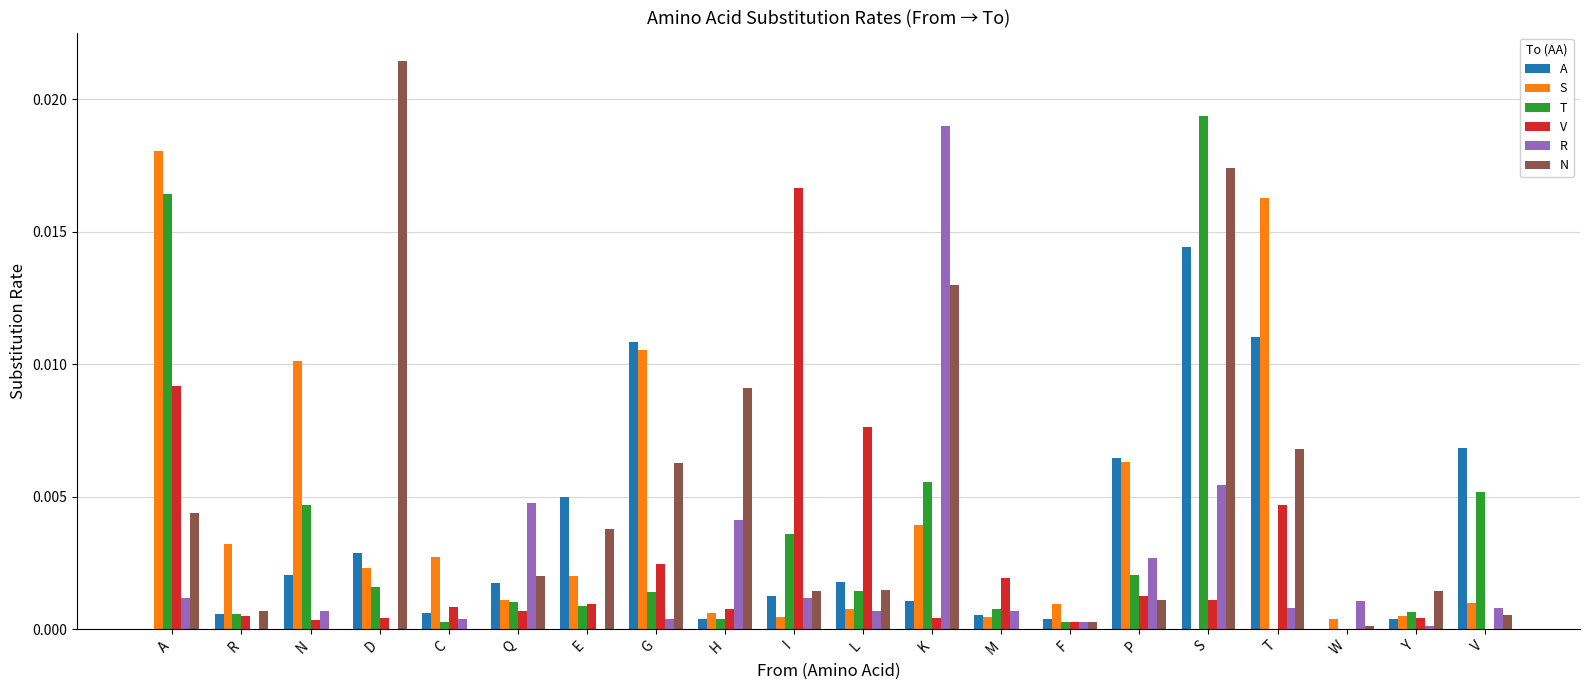

Is the value of N at H greater than the value of T at E?

Yes